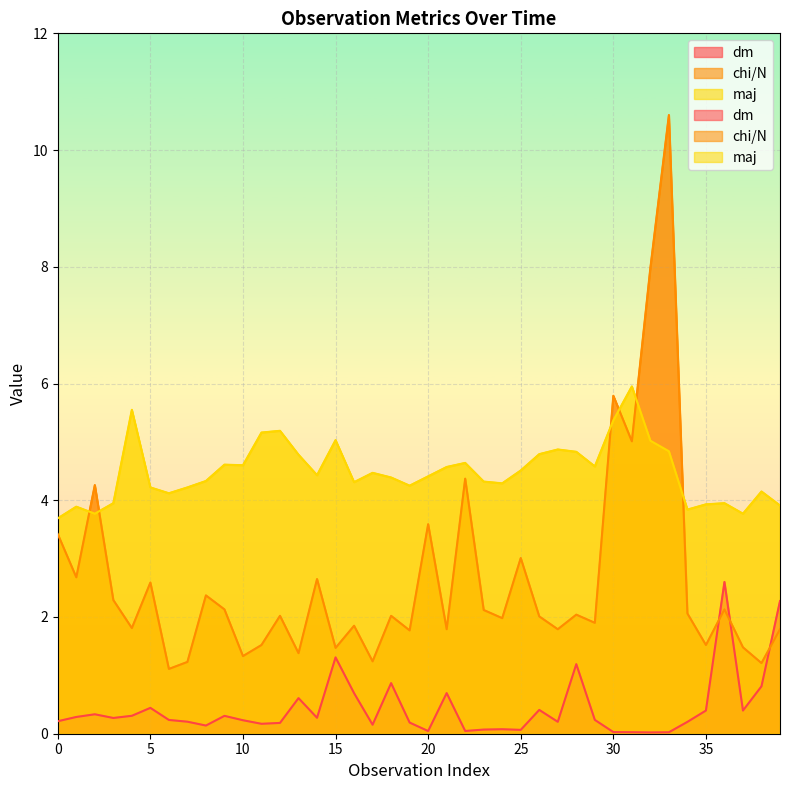

How many categories are shown in the chart?

40